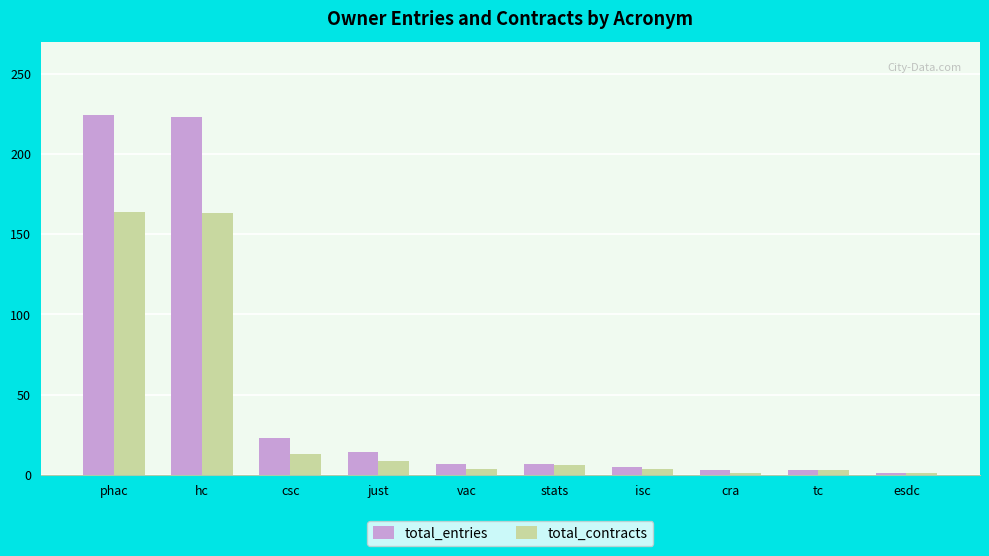

True or false: total_entries has a value of 14 at just.

True